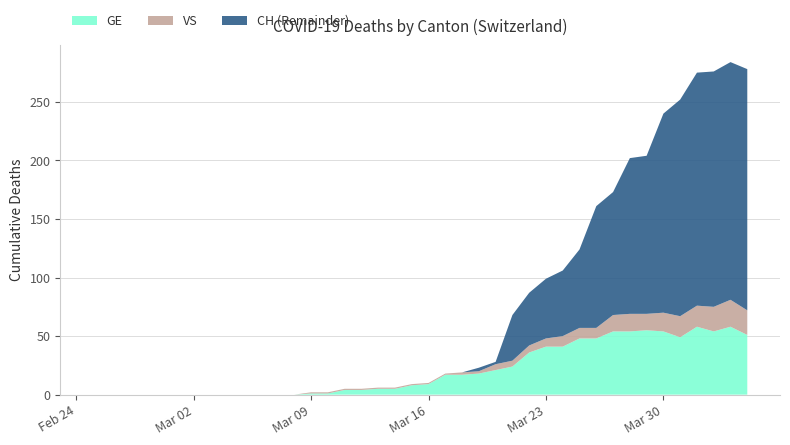

Is it true that GE equals 67 at Mar 23?

False